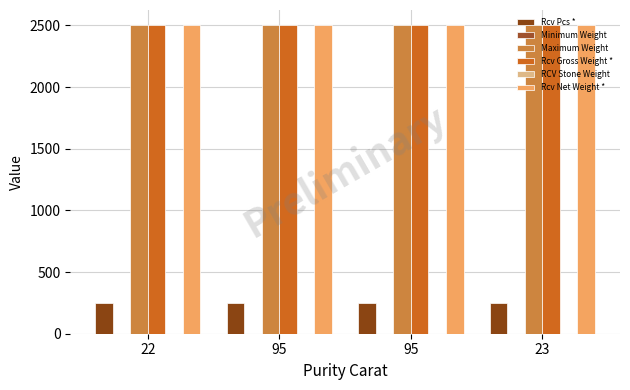

Does the chart contain stacked bars?

No